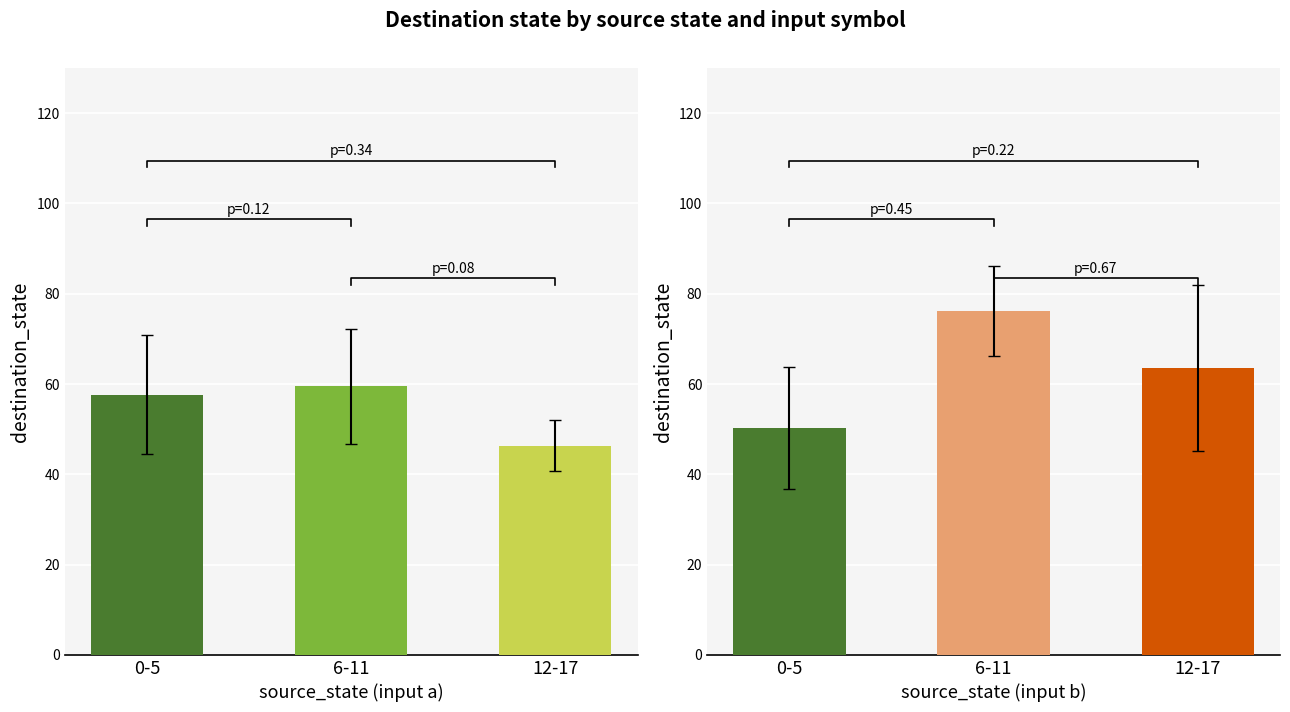

What is the total value across all series at 0-5?

108.0